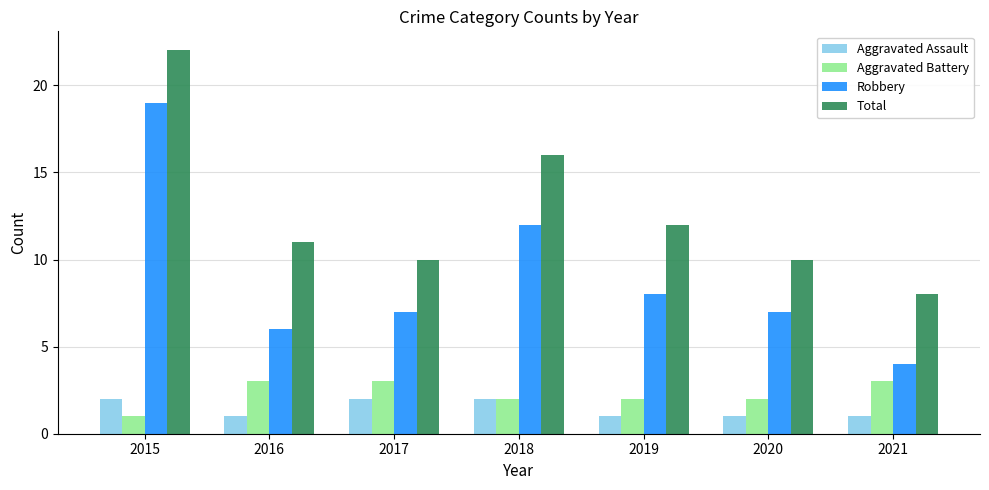

Between 2018 and 2020, which series saw the biggest shift?

Total